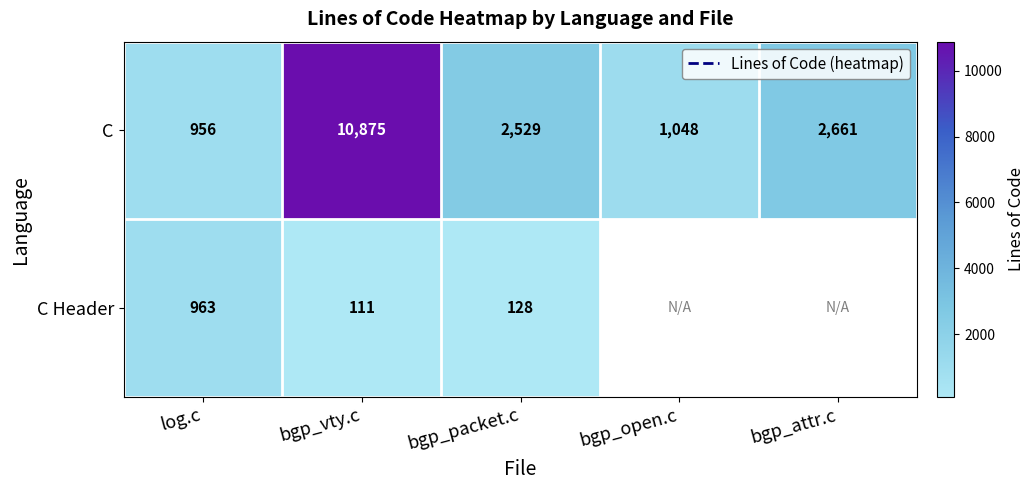

Where is C nearest to the value 5915?

bgp_attr.c